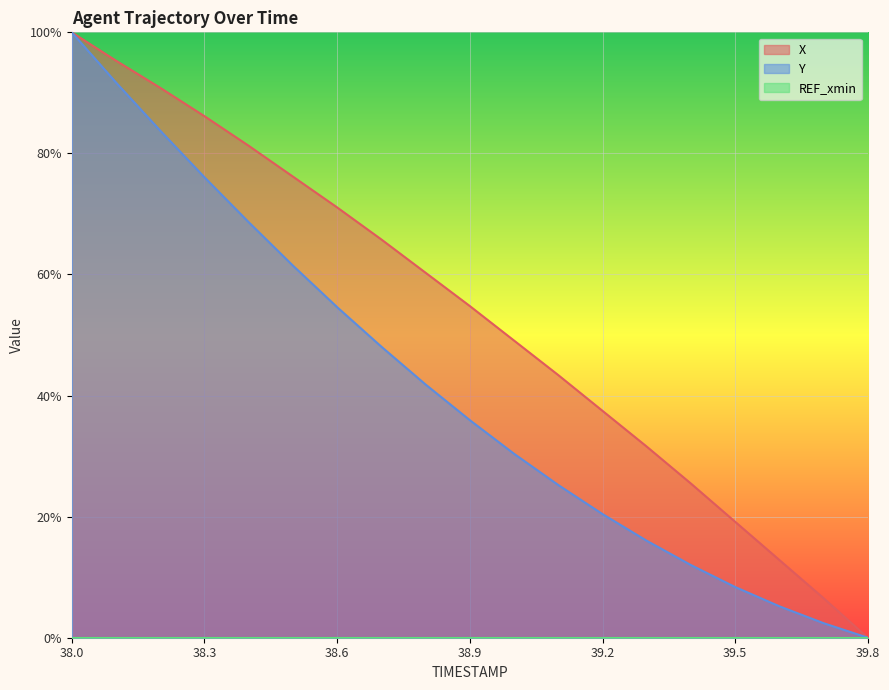

True or false: X and Y cross at least once.

False